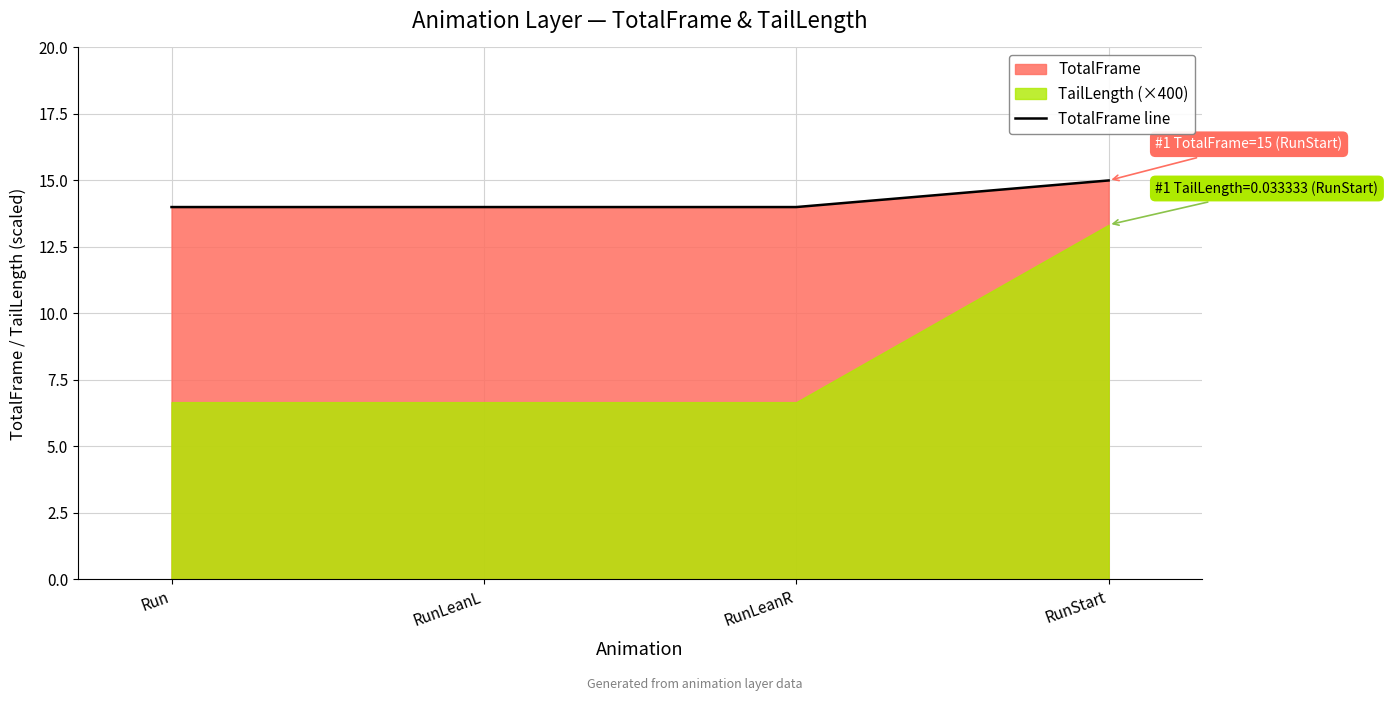

True or false: TotalFrame line has more than 1 points higher than both neighbors.

False